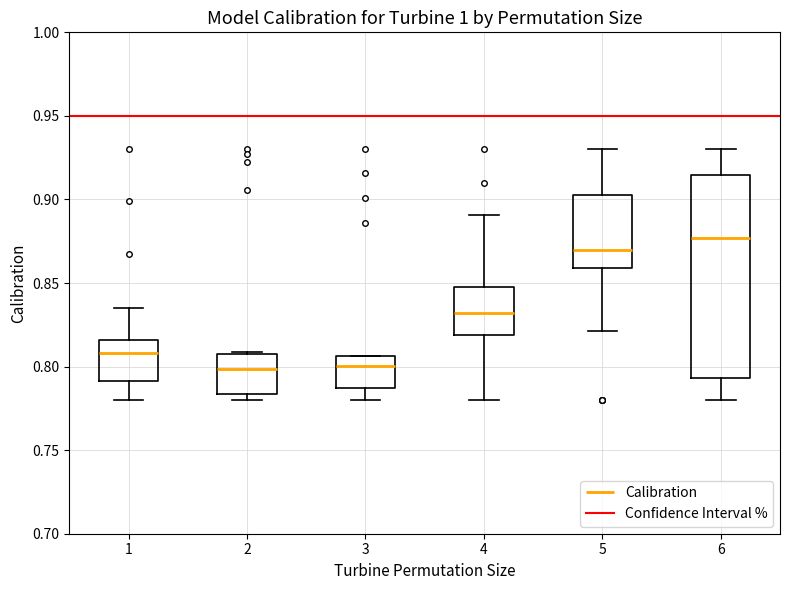

Which box is the tallest, from its lower edge to its upper edge?

6